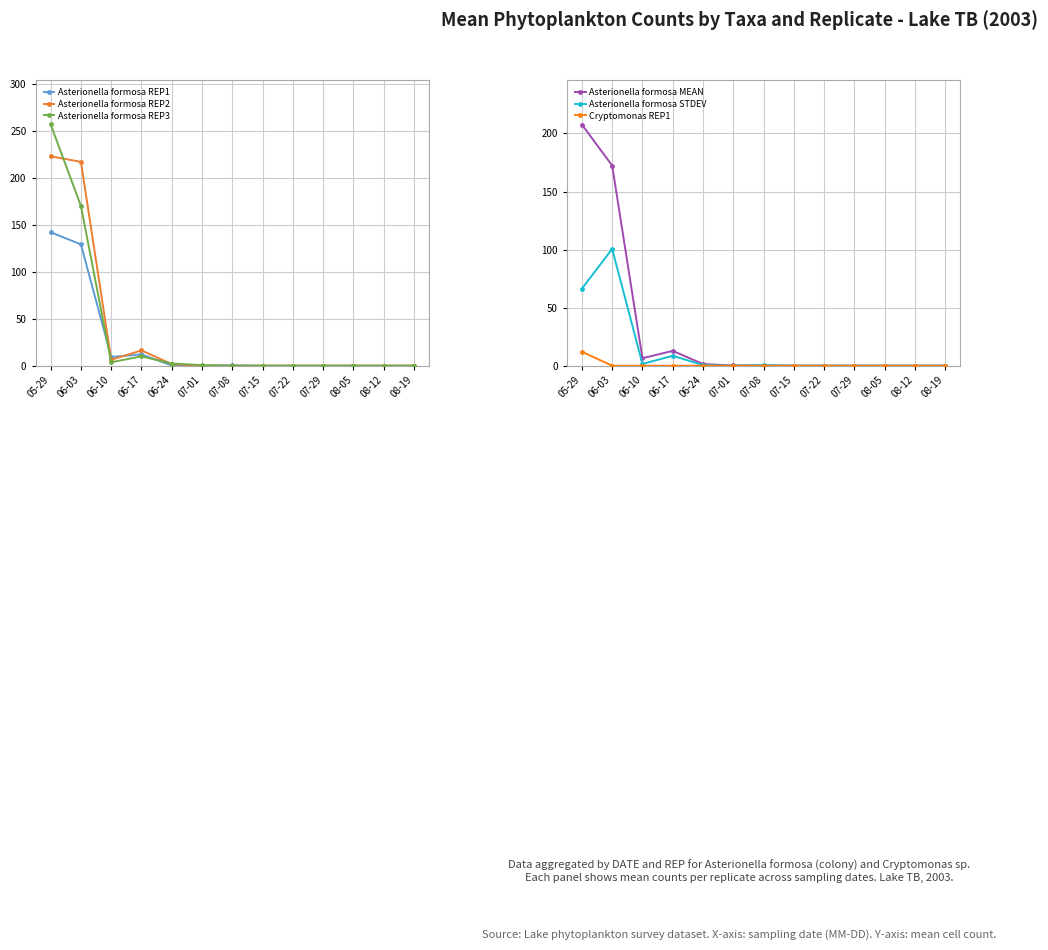

After their last crossing, which series has the higher values: Asterionella formosa REP2 or Asterionella formosa REP3?

Asterionella formosa REP3